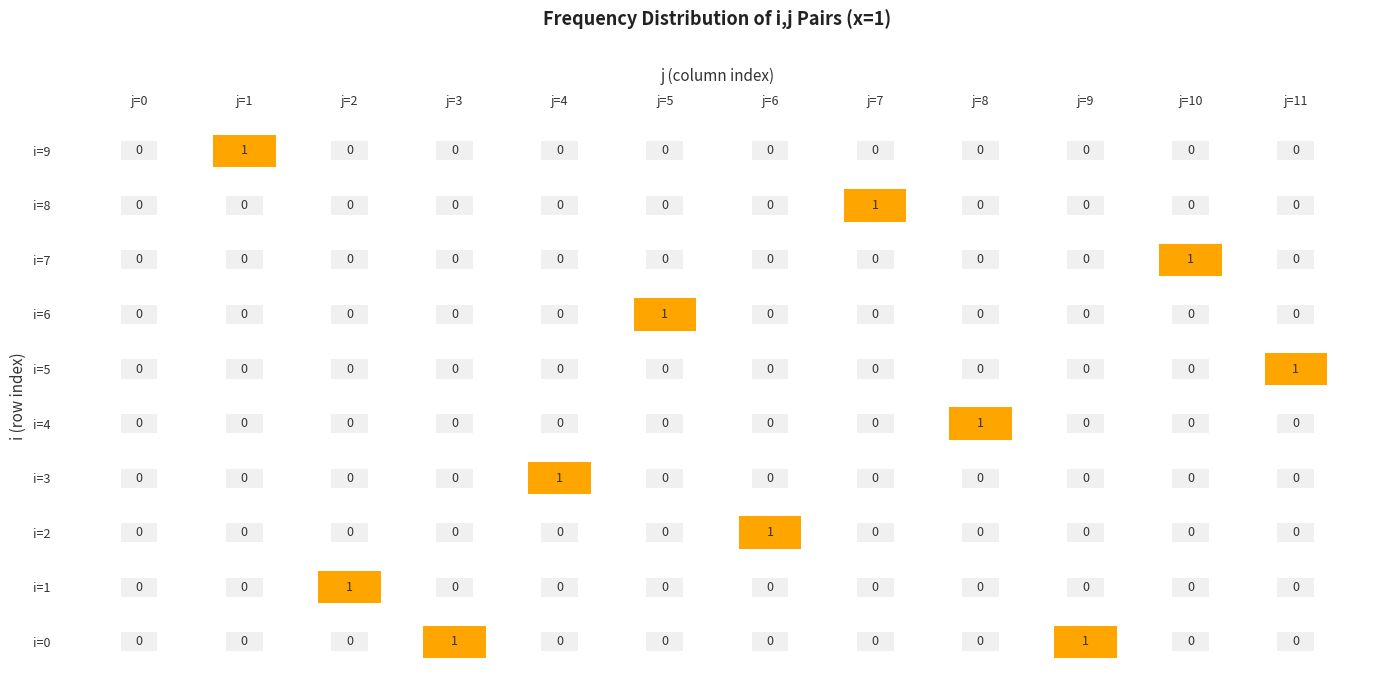

Is it true that 0 equals 2 at 6?

False